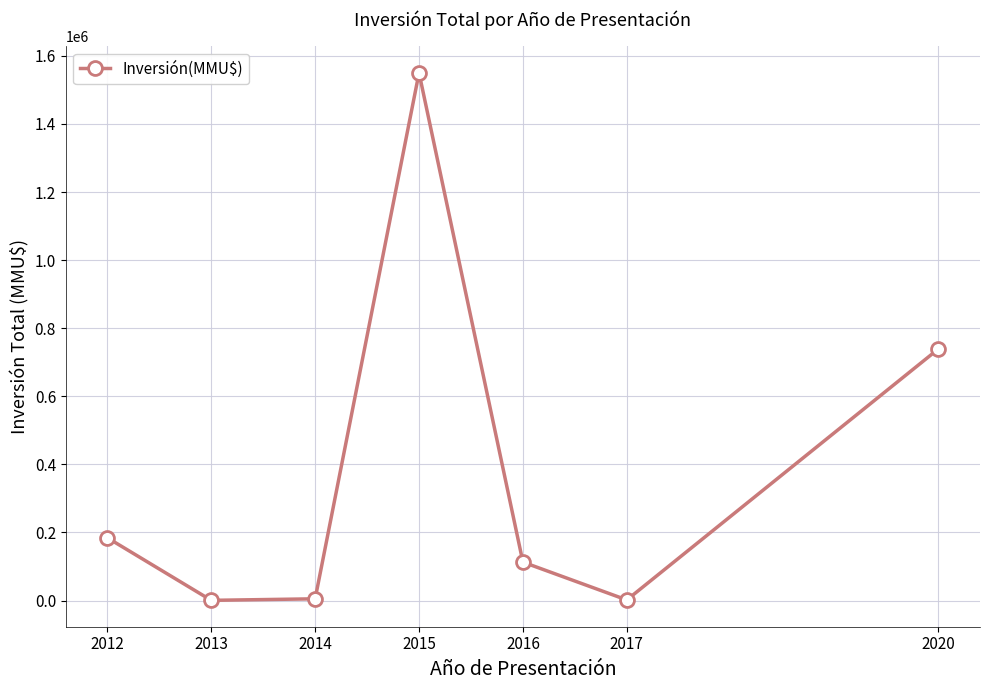

Where does the data first go above 112840?

2012